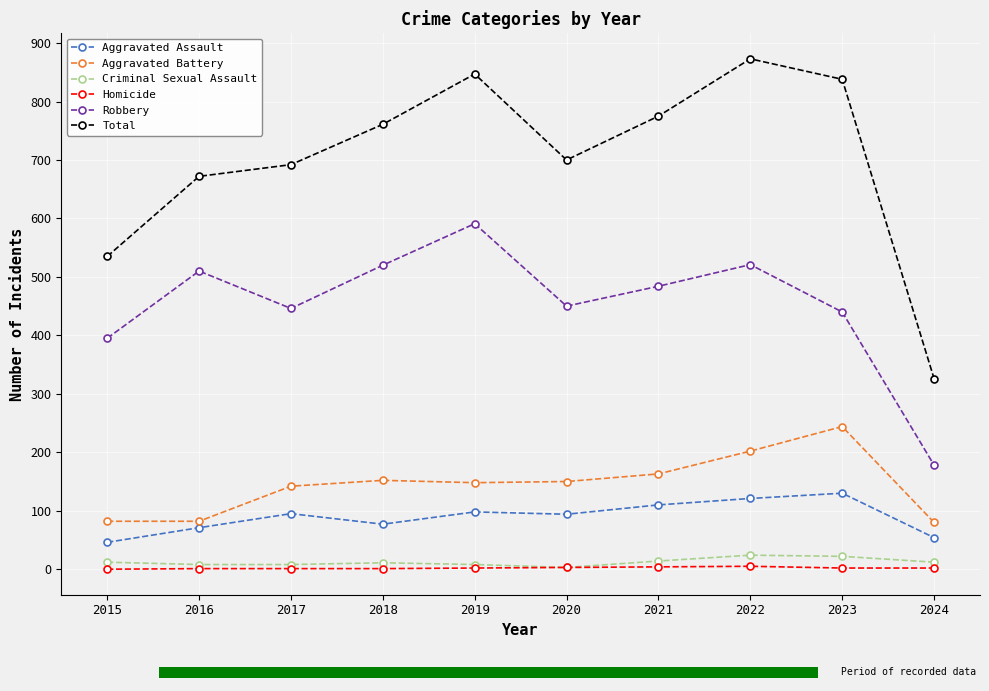

What is the lowest value of the Aggravated Battery series?

80